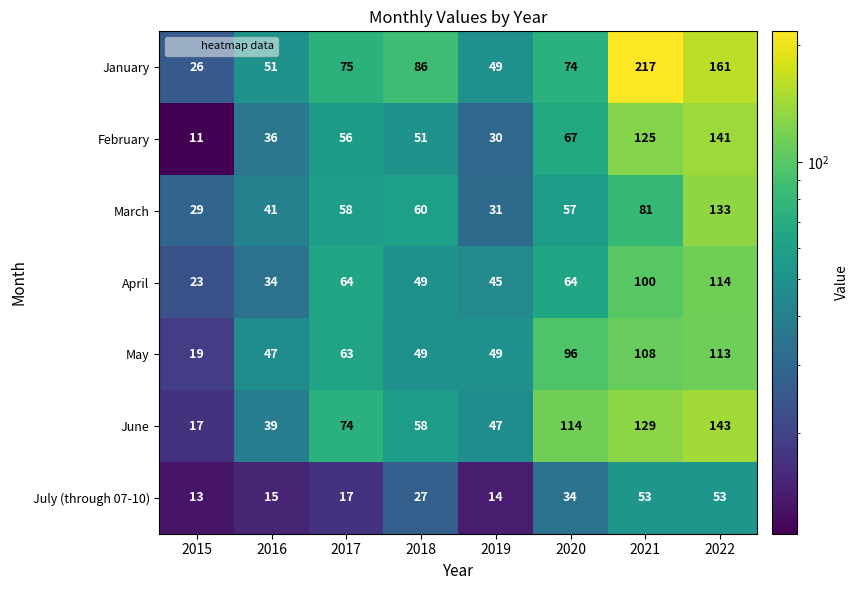

What is the approximate value of March at 2019?

31